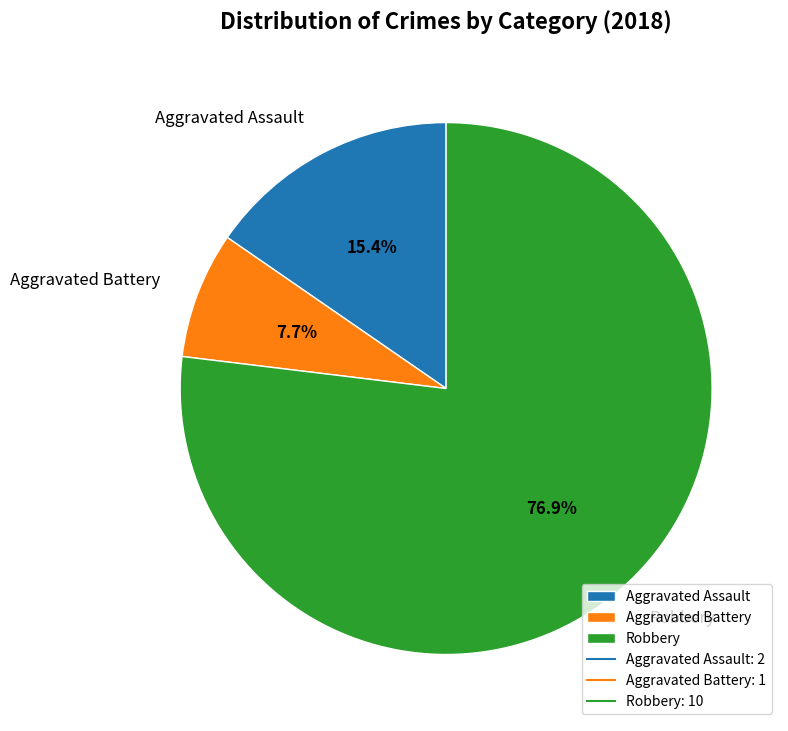

Is the sum of Aggravated Battery and Aggravated Assault greater than half?

No